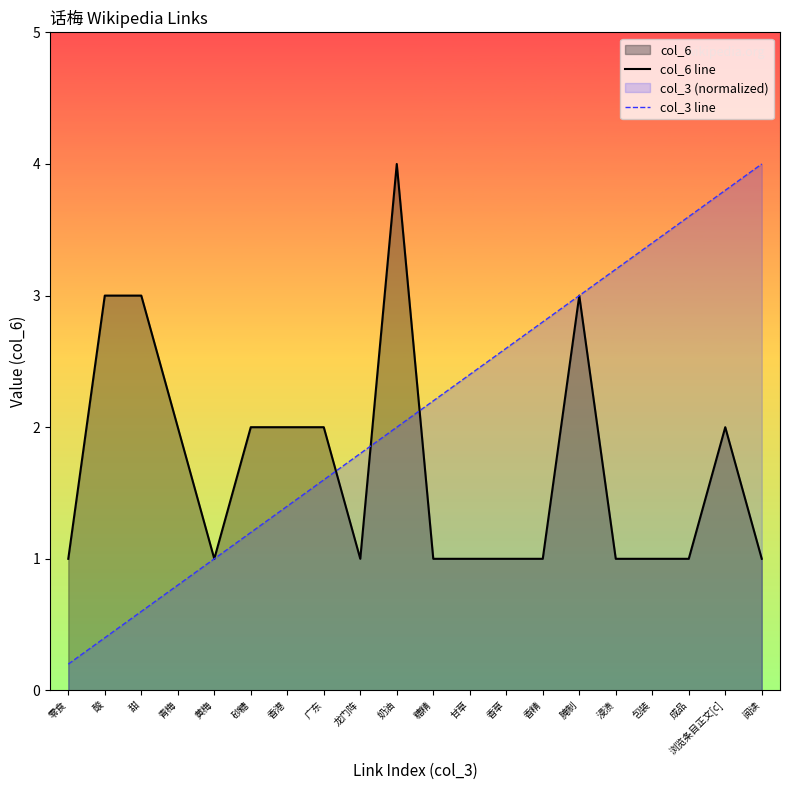

How many lines are shown in the chart?

2